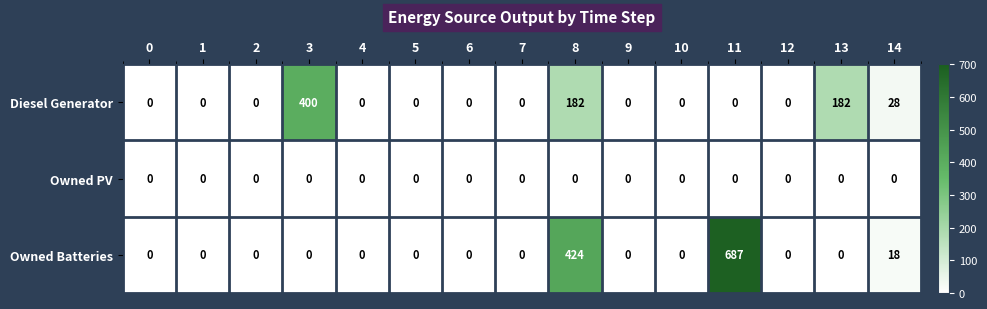

At how many categories does at least one series exceed 339?

3